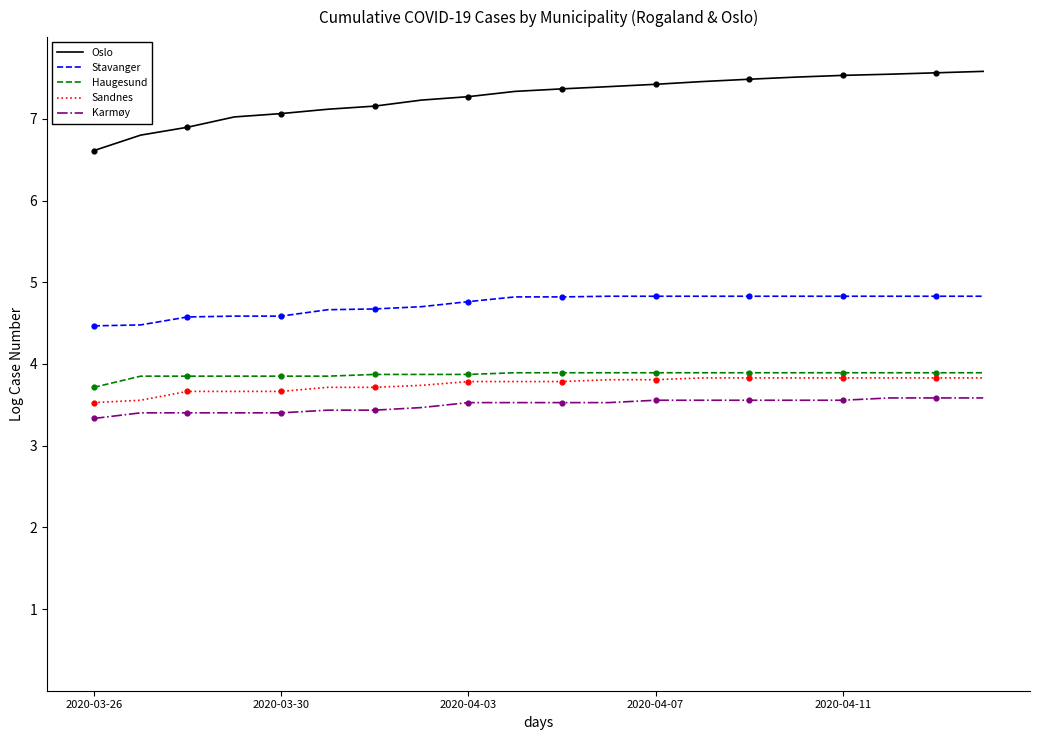

Which series has the largest total across all categories?

Oslo